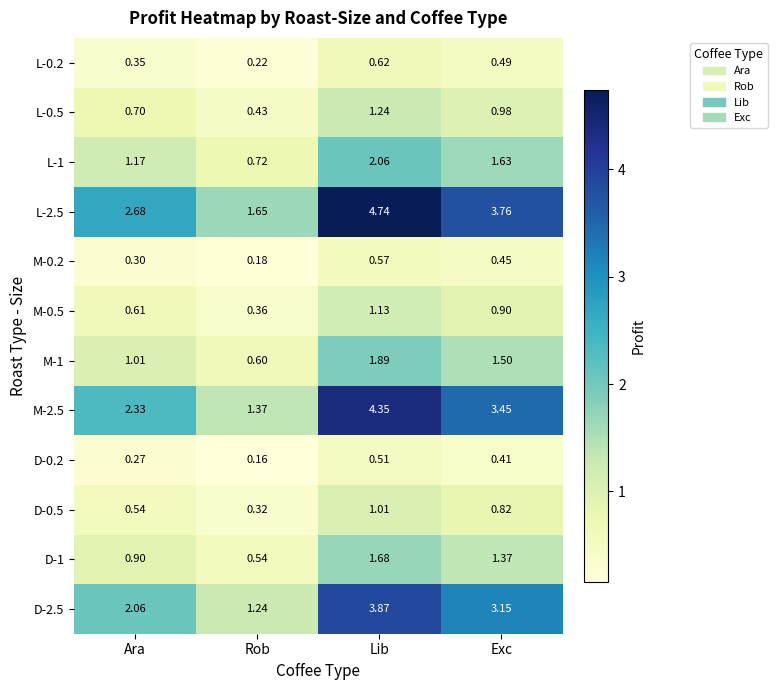

At which label does M-2.5 first exceed 3?

Lib